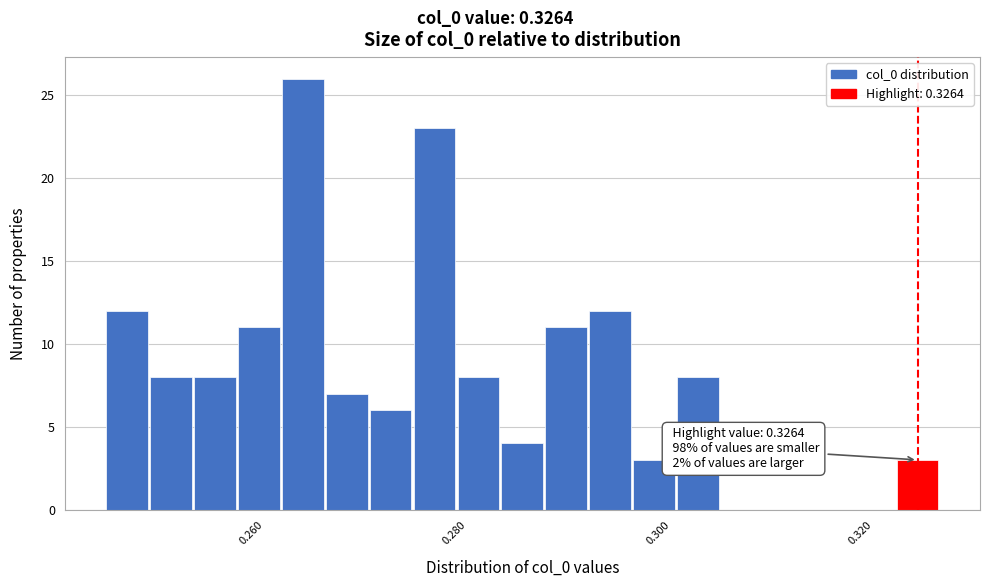

Around what value on the x-axis is the tallest bar? Give the approximate position of its centre, as read against the axis.

0.264